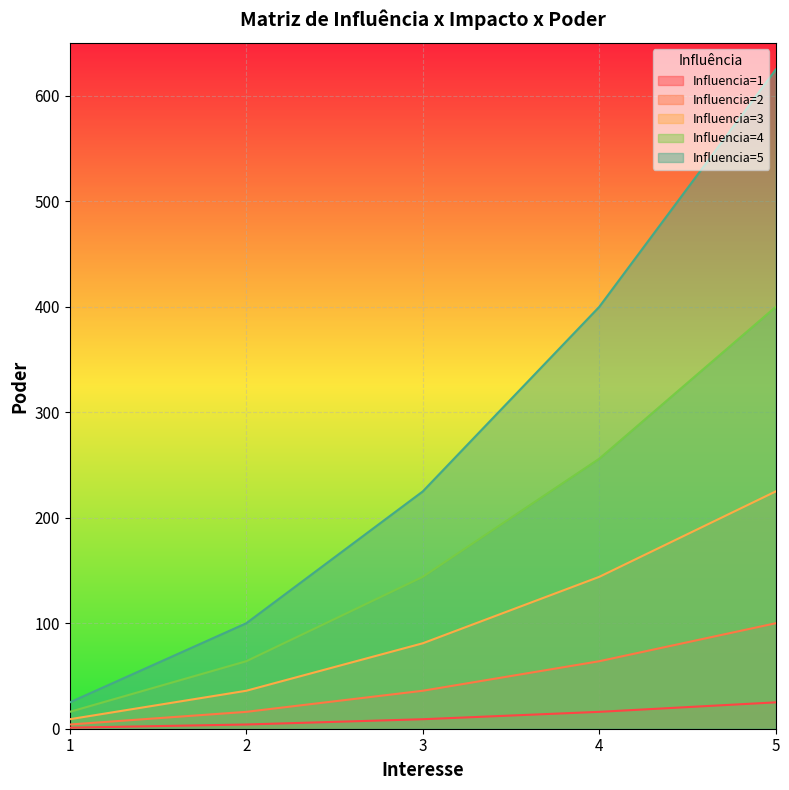

How many Influencia=1 values are between 4 and 16?

3